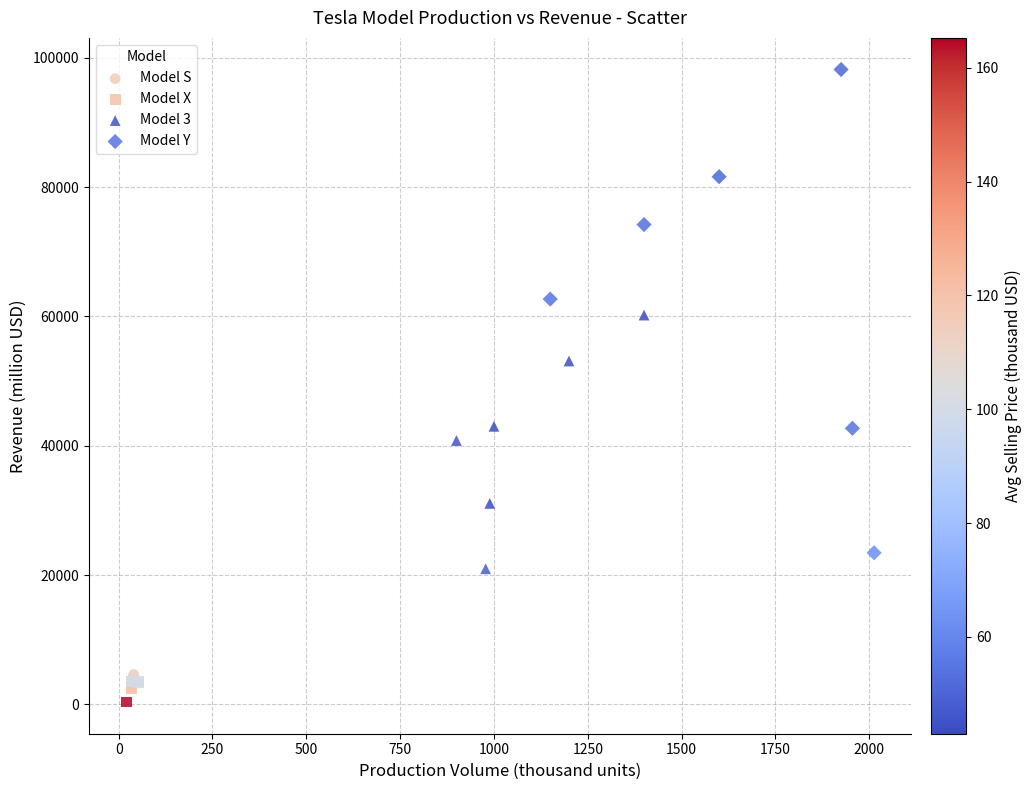

Which series has the largest Y range (max minus min)?

Model Y